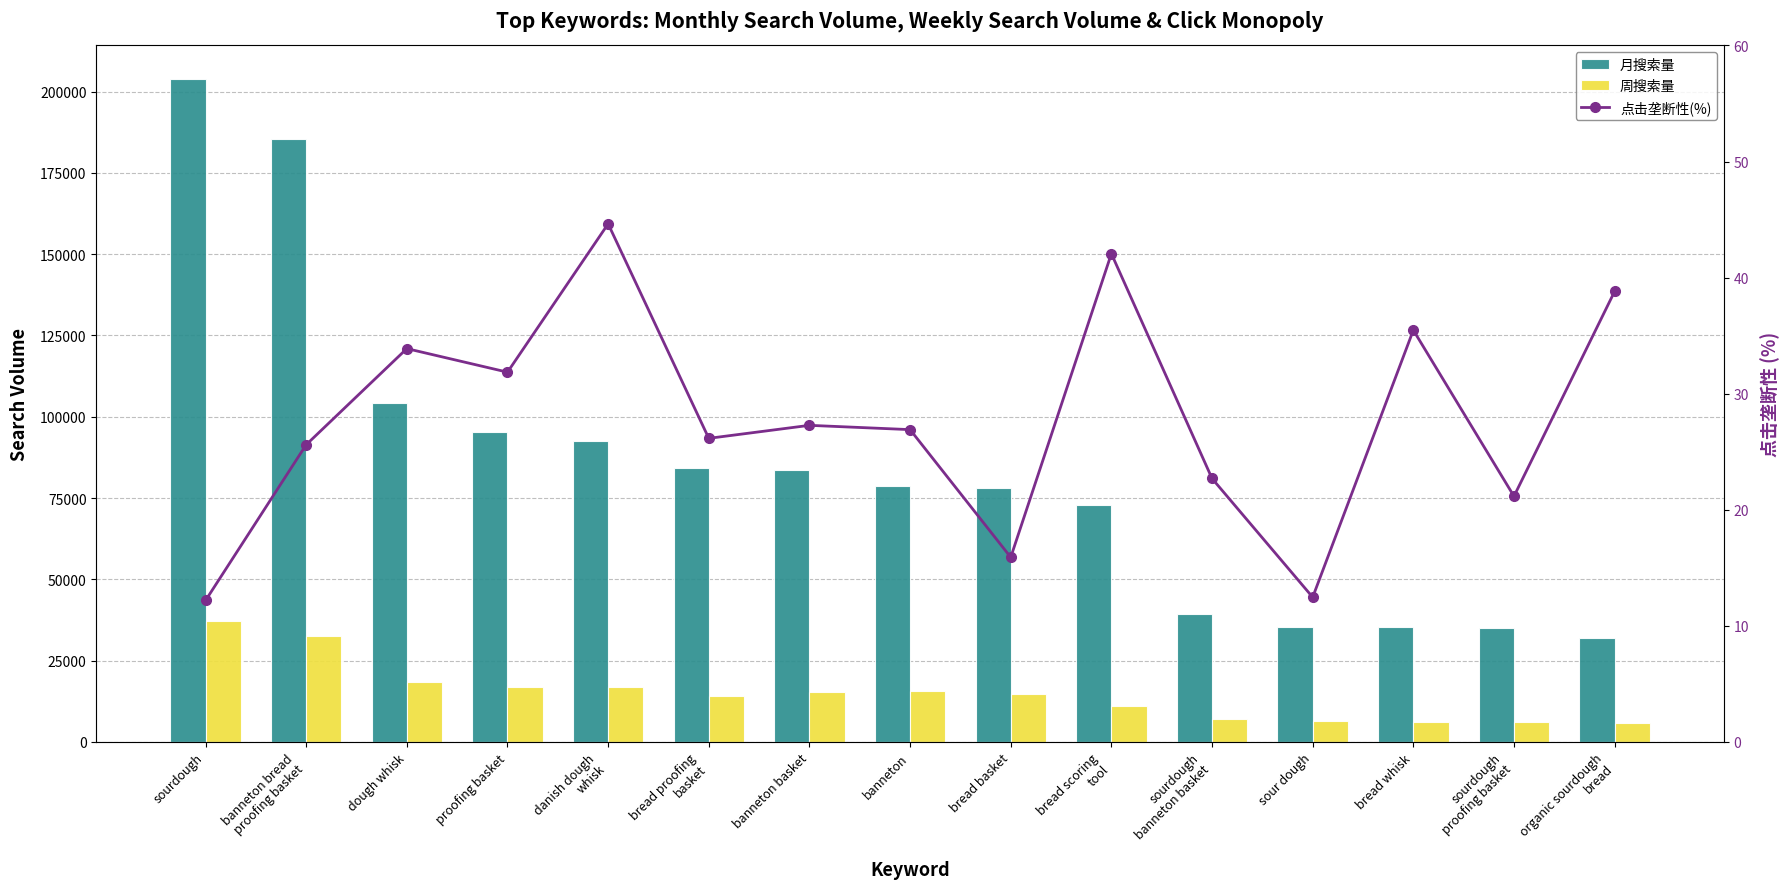

How many data points in 点击垄断性(%) are above 26?

9